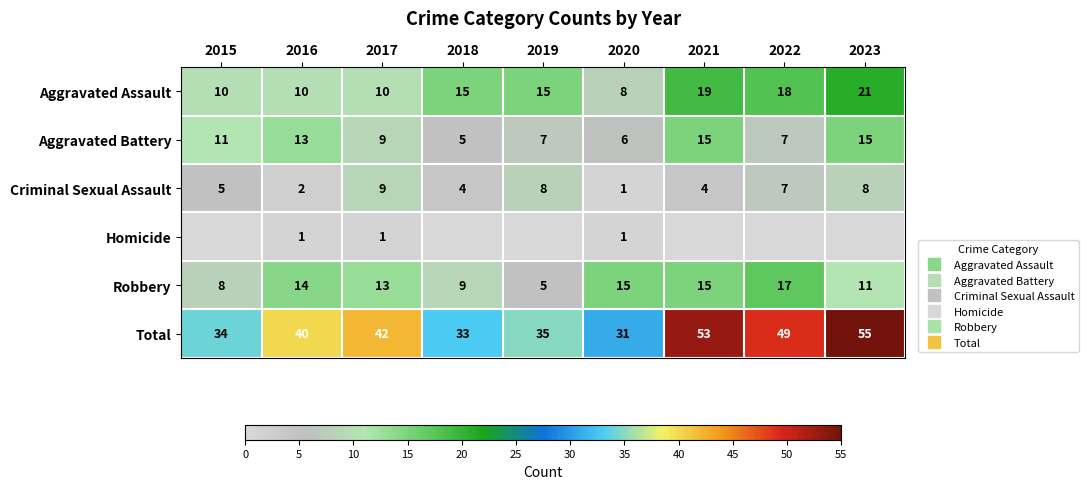

What is the difference between the Robbery values at 2015 and 2016?

6